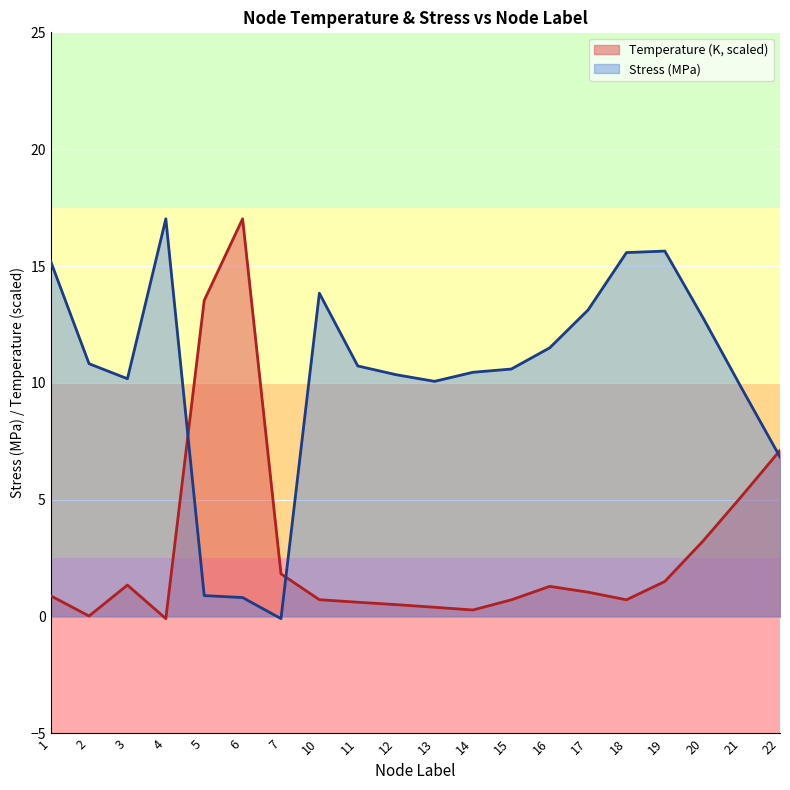

What is the spread (max minus min) of values at 12?

9.8